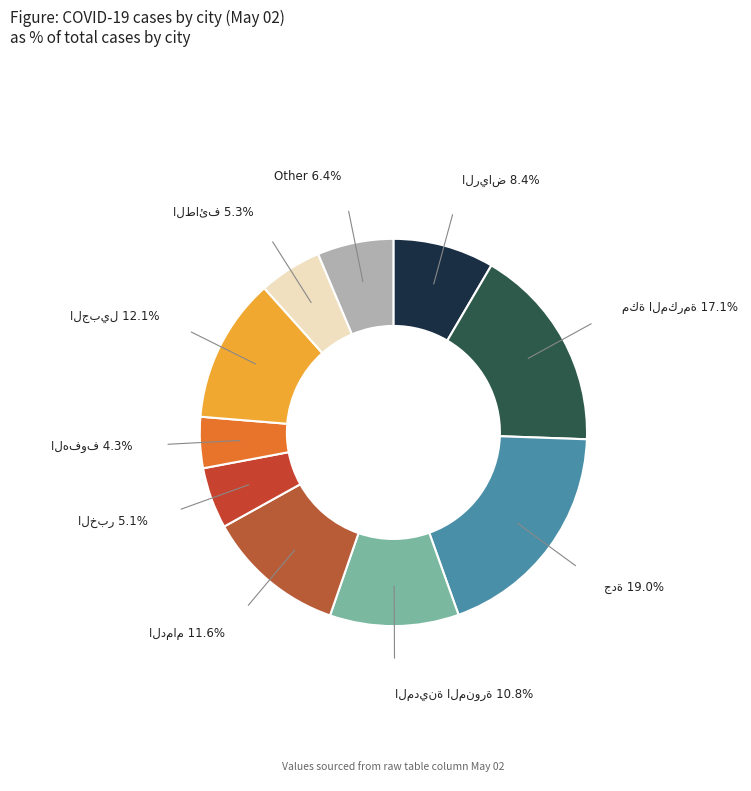

To the nearest percent, what is the average slice percentage?

10%